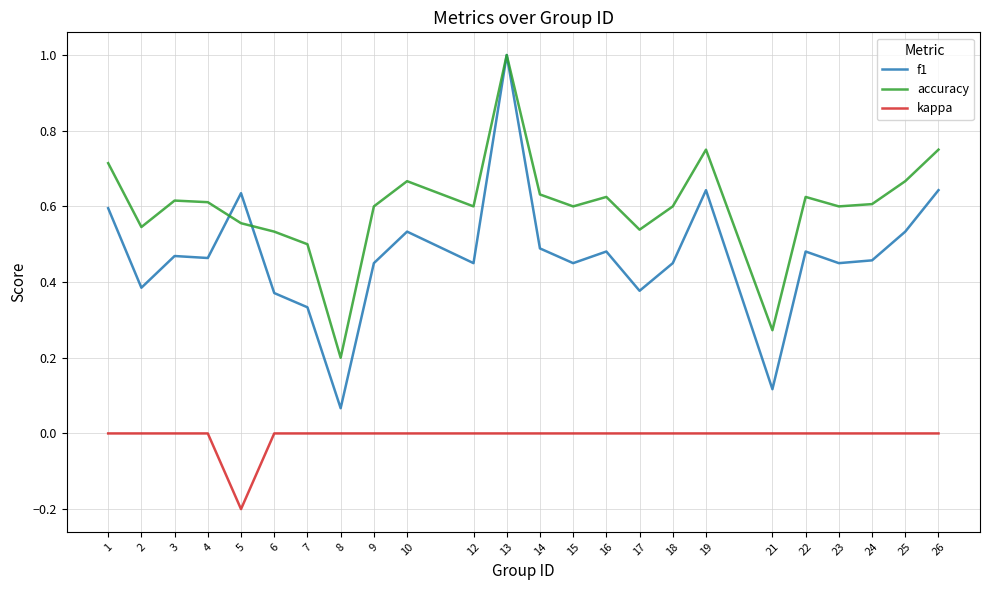

Is it true that f1 equals 0.7 at 23?

False